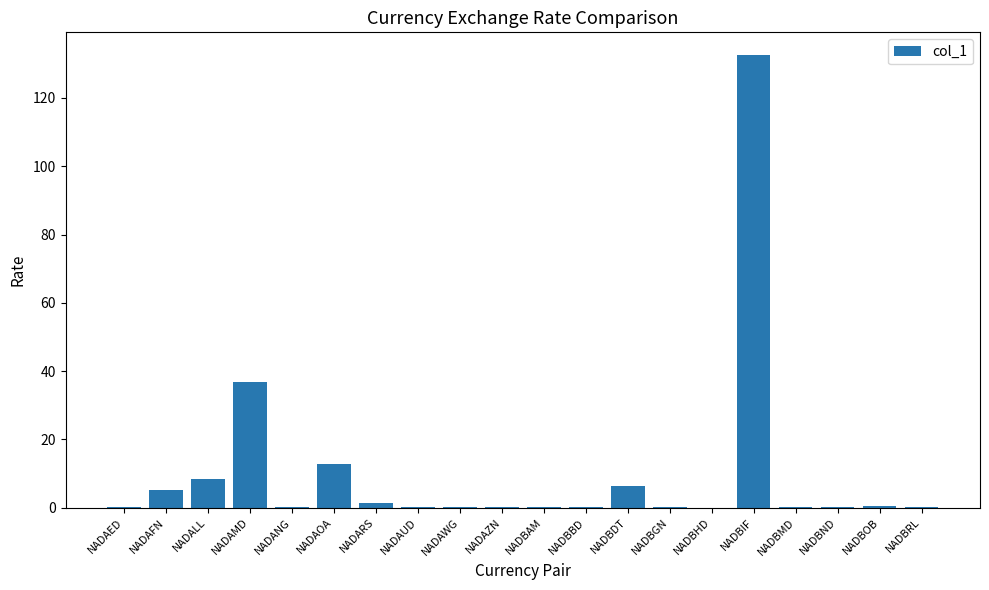

What is the change in value from NADAOA to NADAZN?

-12.5